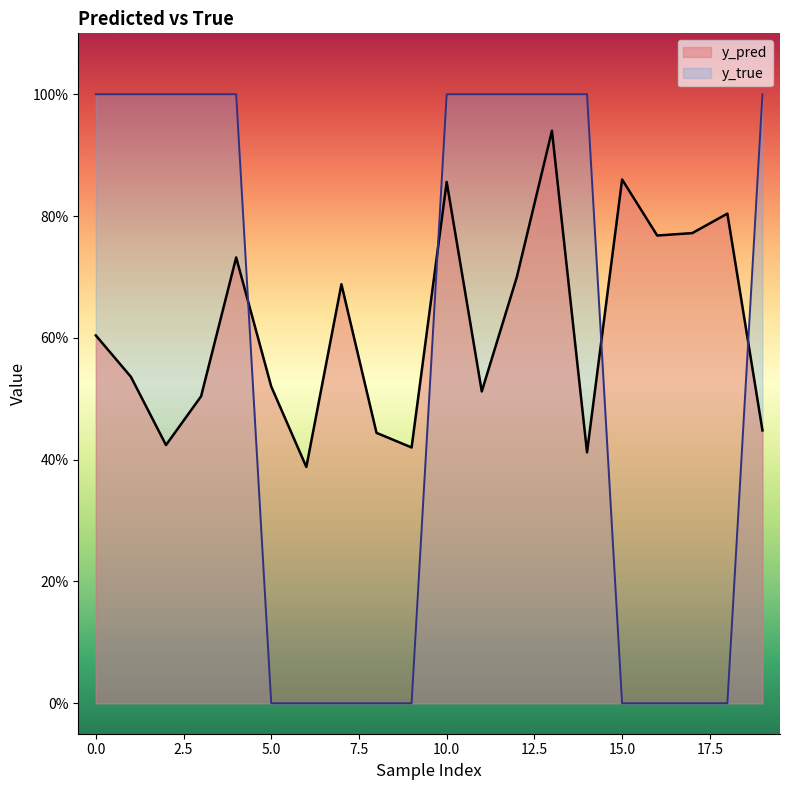

What are all the series names shown in the legend?

y_pred, y_true